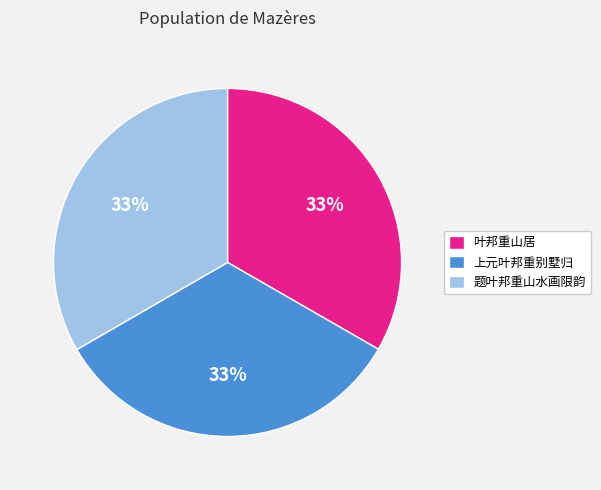

Approximately how many times larger is the value at 叶邦重山居 compared to 题叶邦重山水画限韵?

1.0